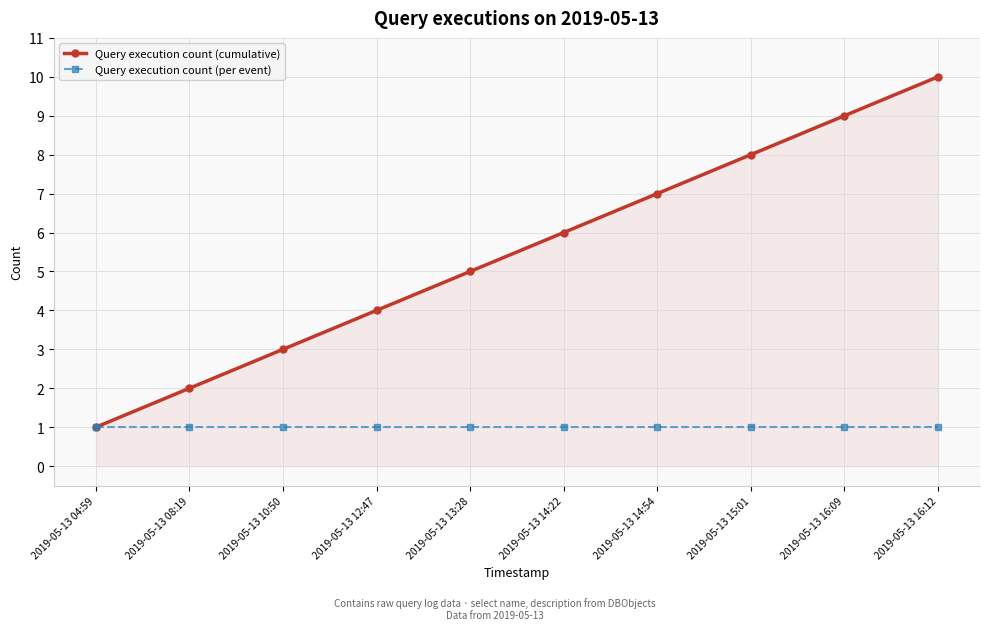

Does the chart have visible grid lines?

Yes